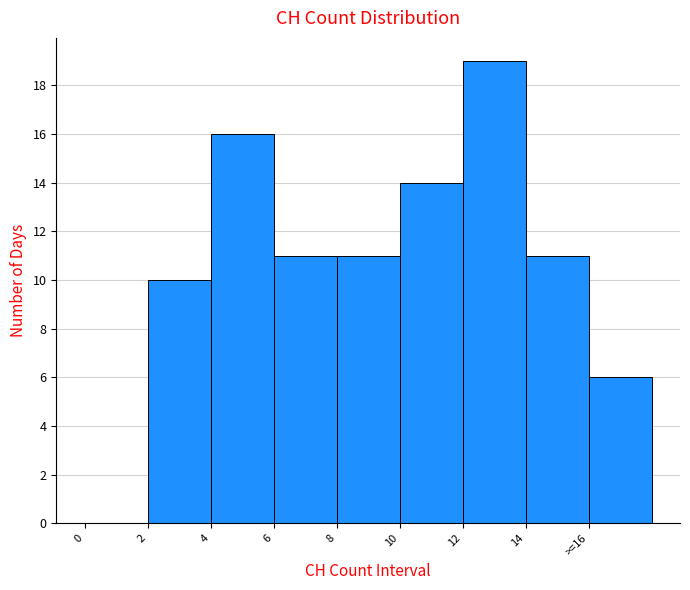

Reading right to left, what are all the values shown in this chart?

>=16=6	14=11	12=19	10=14	8=11	6=11	4=16	2=10	0=0